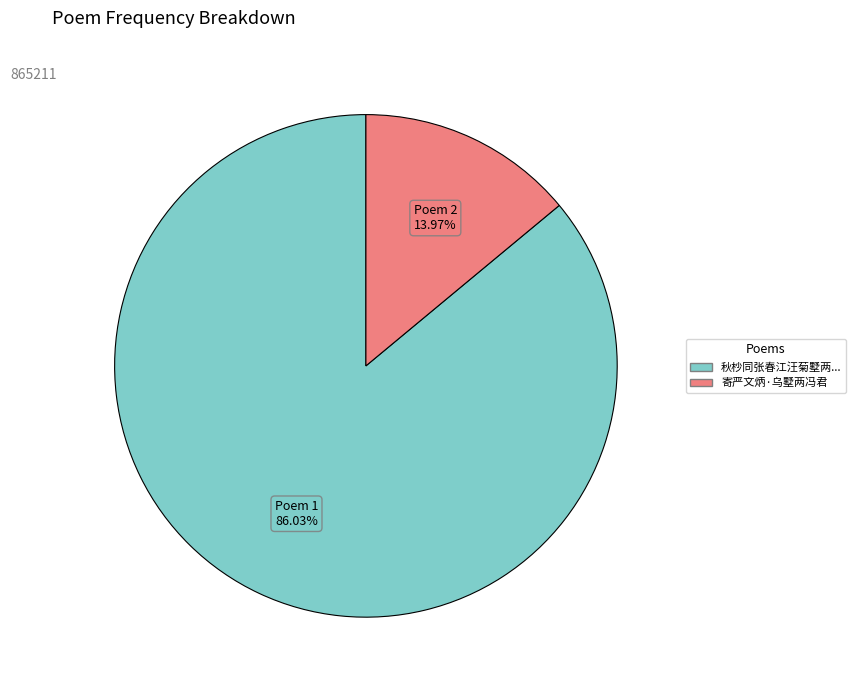

Is there a majority slice in this chart?

Yes